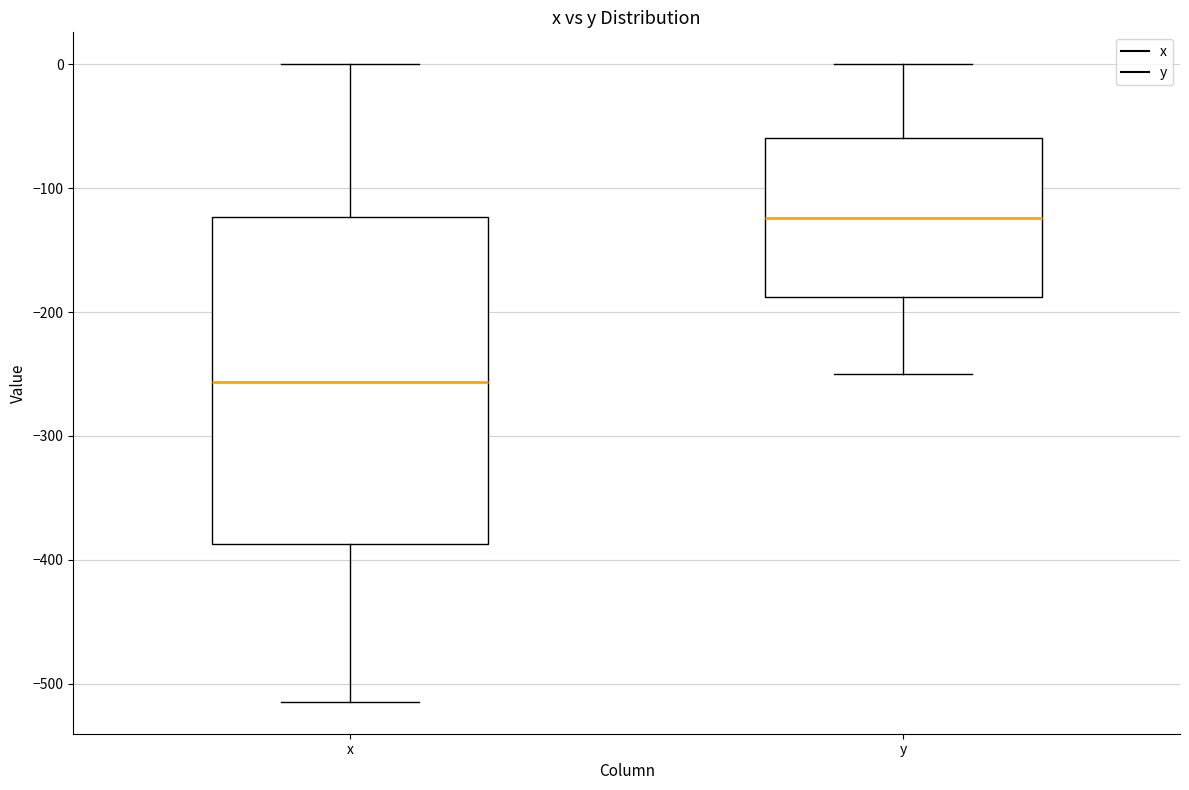

Comparing the boxes themselves (not the whiskers), which one is the tallest?

x